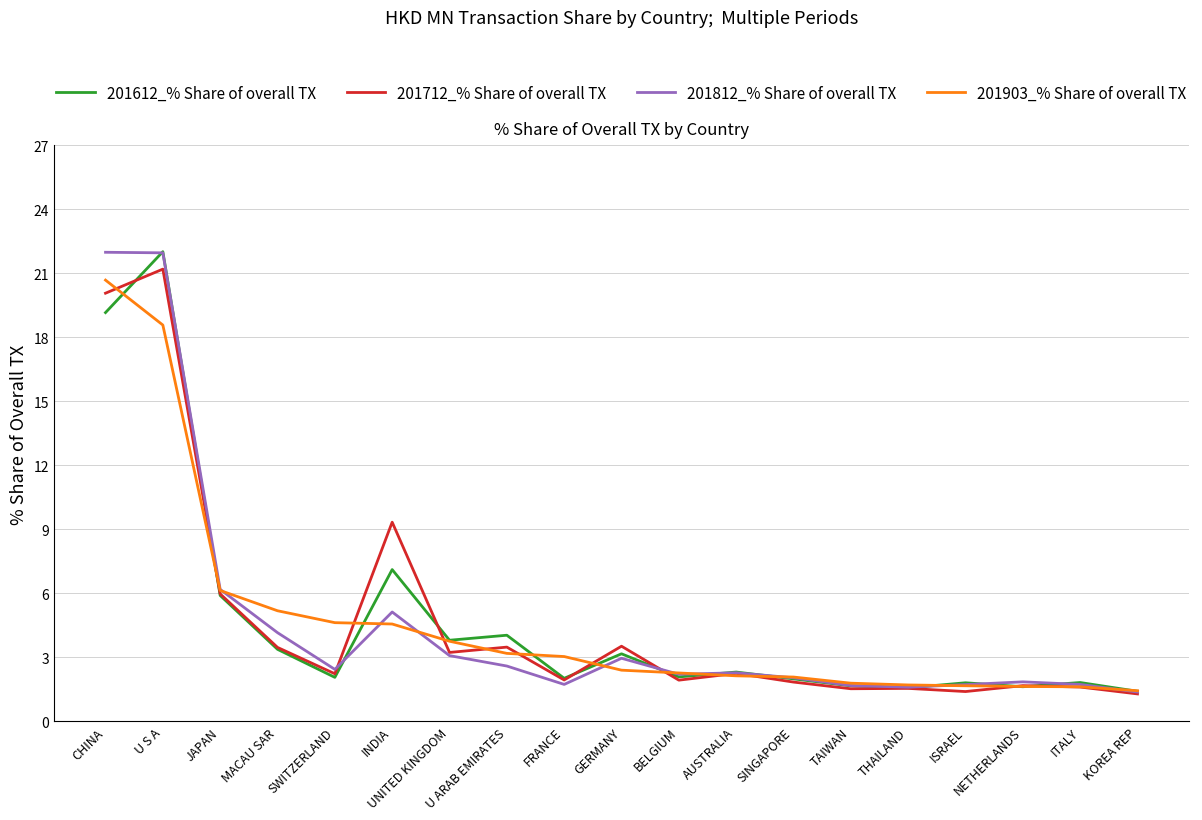

What are all the series names shown in the legend?

201612_% Share of overall TX, 201712_% Share of overall TX, 201812_% Share of overall TX, 201903_% Share of overall TX